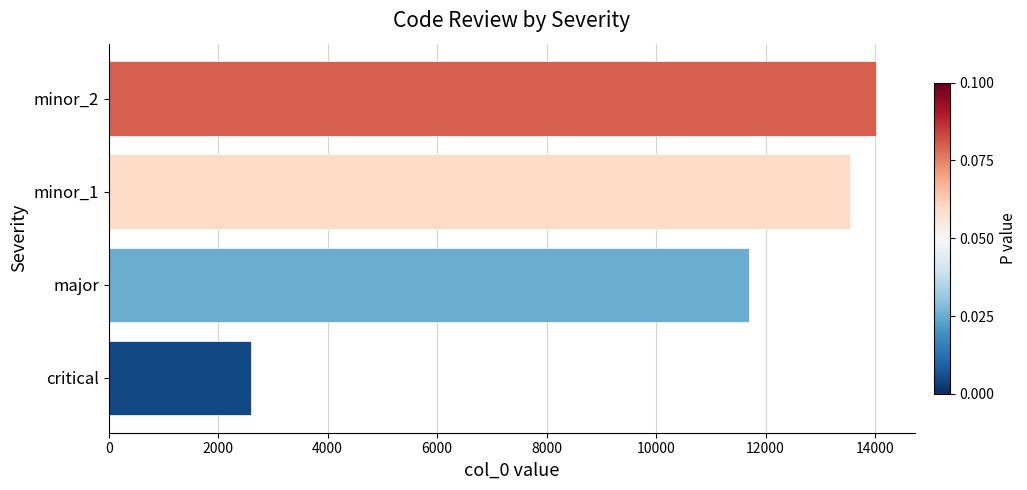

Reading bottom to top, list all the values displayed in this chart.

2602	11691	13548	14026